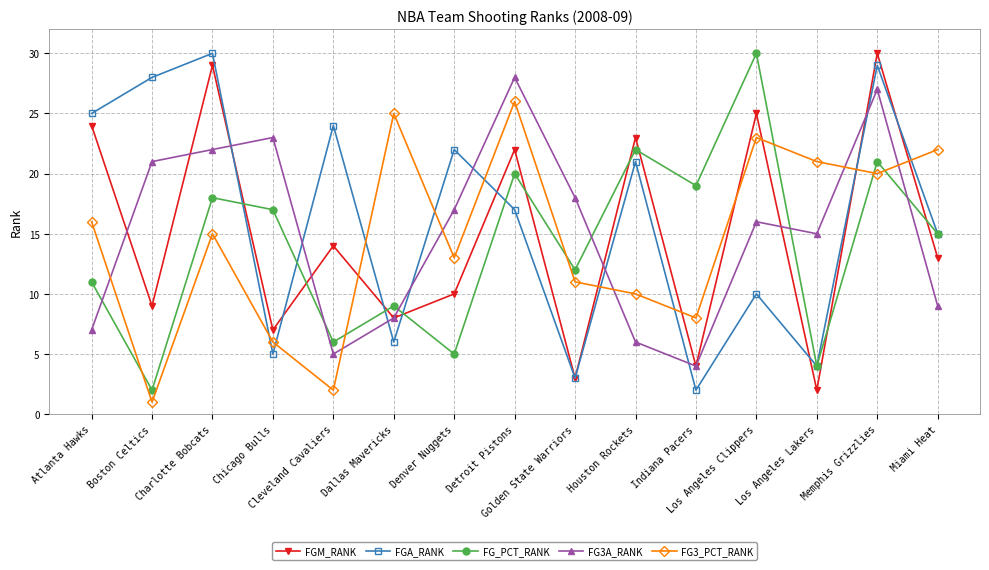

What is the label of the 12th point from the right?

Chicago Bulls